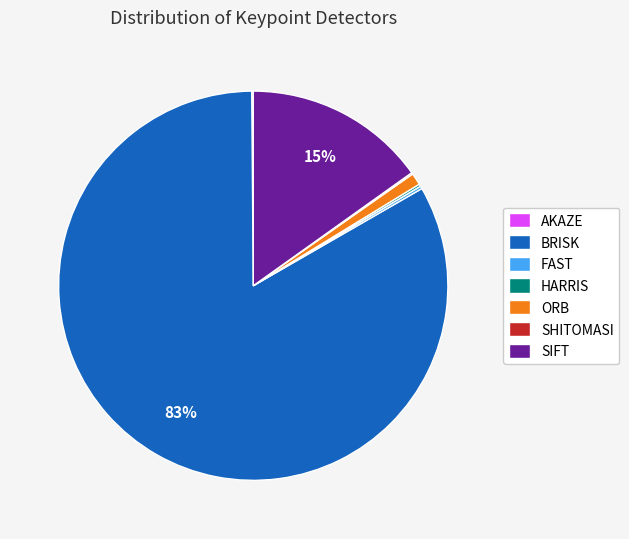

Is it true that SIFT is 15% of the pie?

True